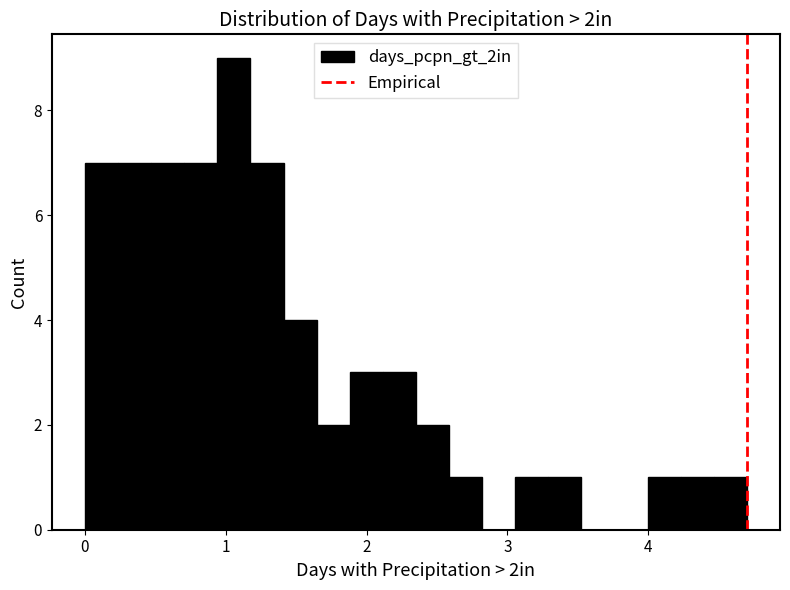

Around what value on the x-axis is the tallest bar? Give the approximate position of its centre, as read against the axis.

1.1